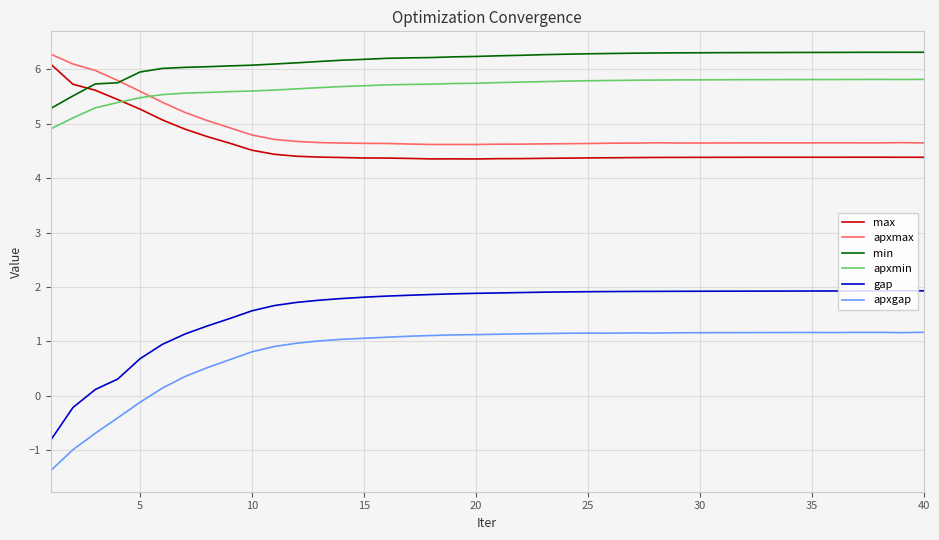

True or false: max has more than 0 points higher than both neighbors.

True